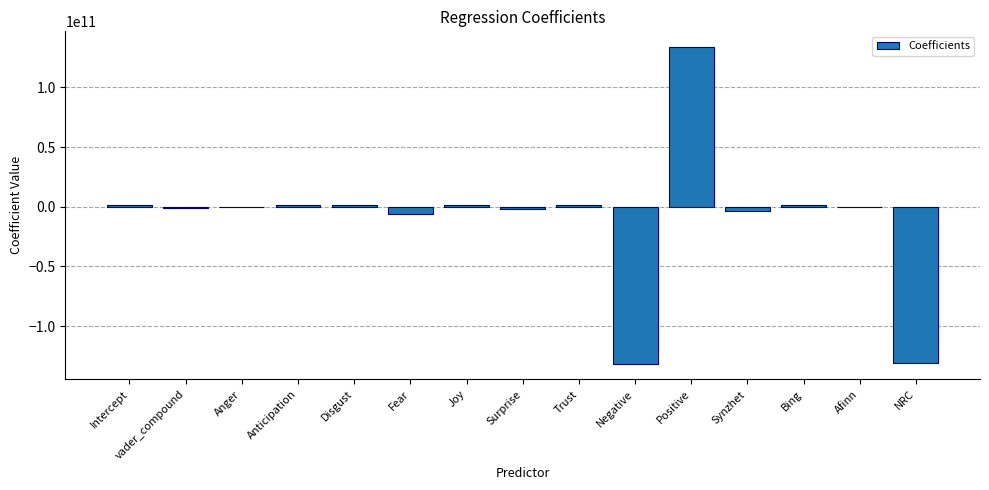

What is the greatest value displayed?

133701341951.9